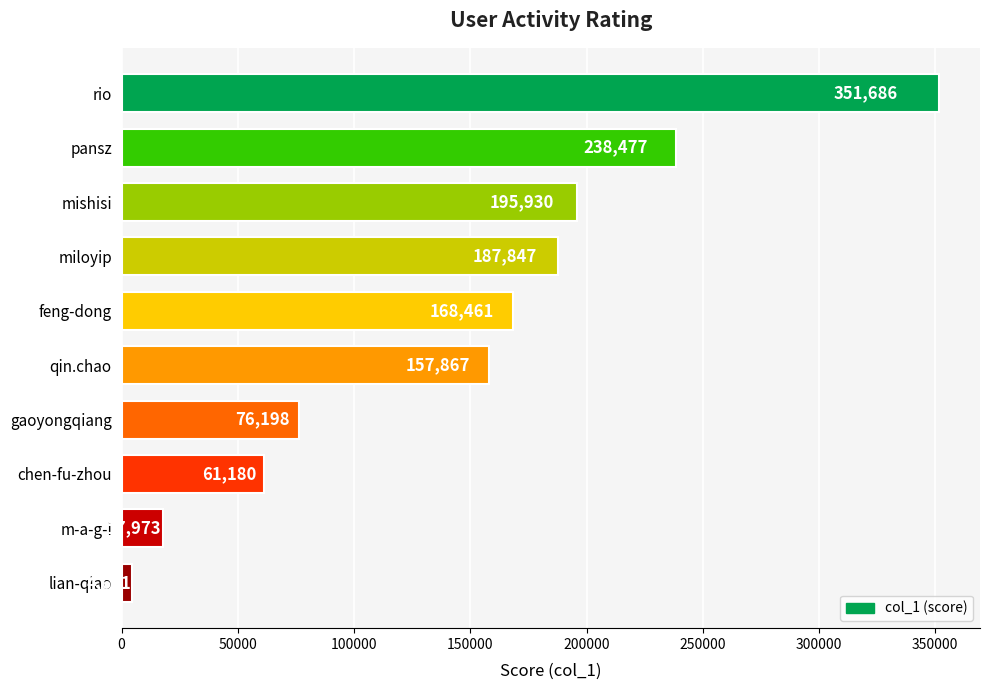

At which label is the value closest to 178153?

feng-dong